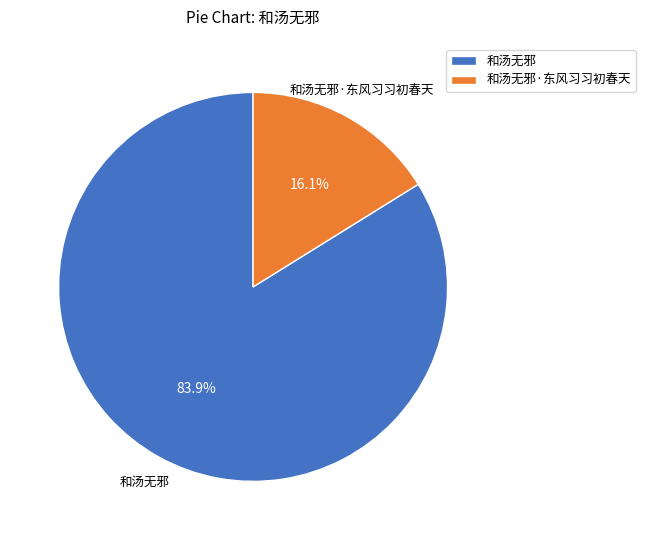

Which category has the biggest portion of the pie?

和汤无邪